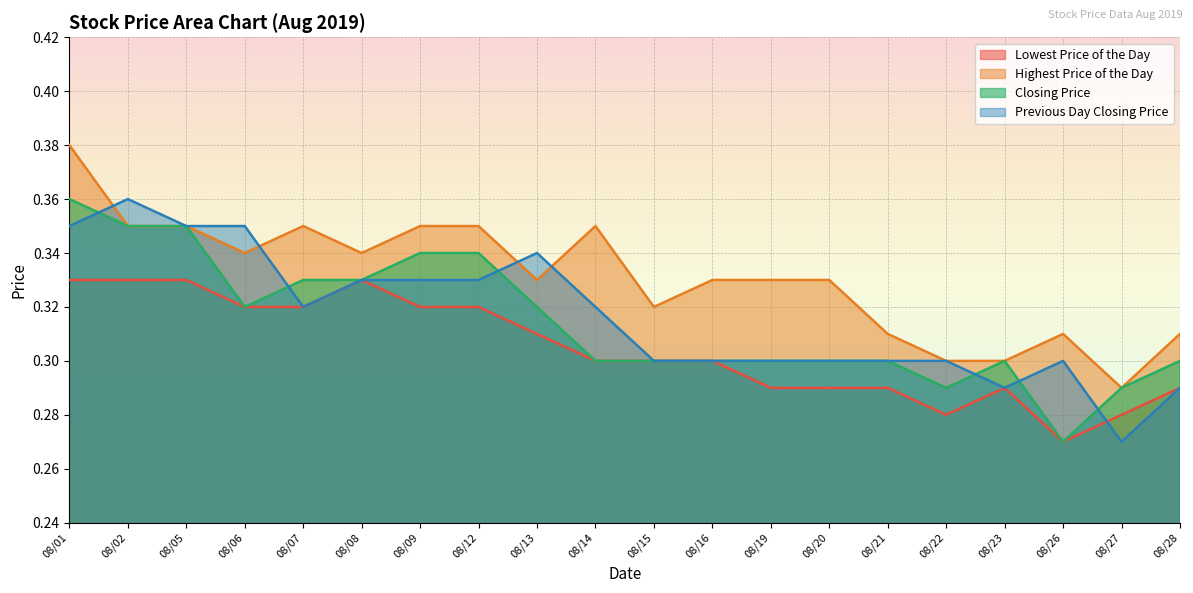

How many Previous Day Closing Price values are between 0 and 1?

20